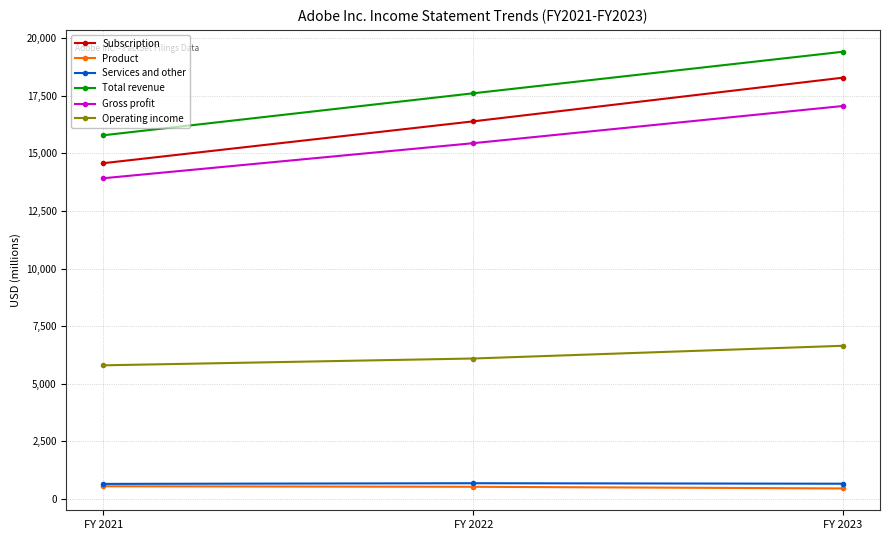

What is the spread (max minus min) of values at FY 2022?

17074